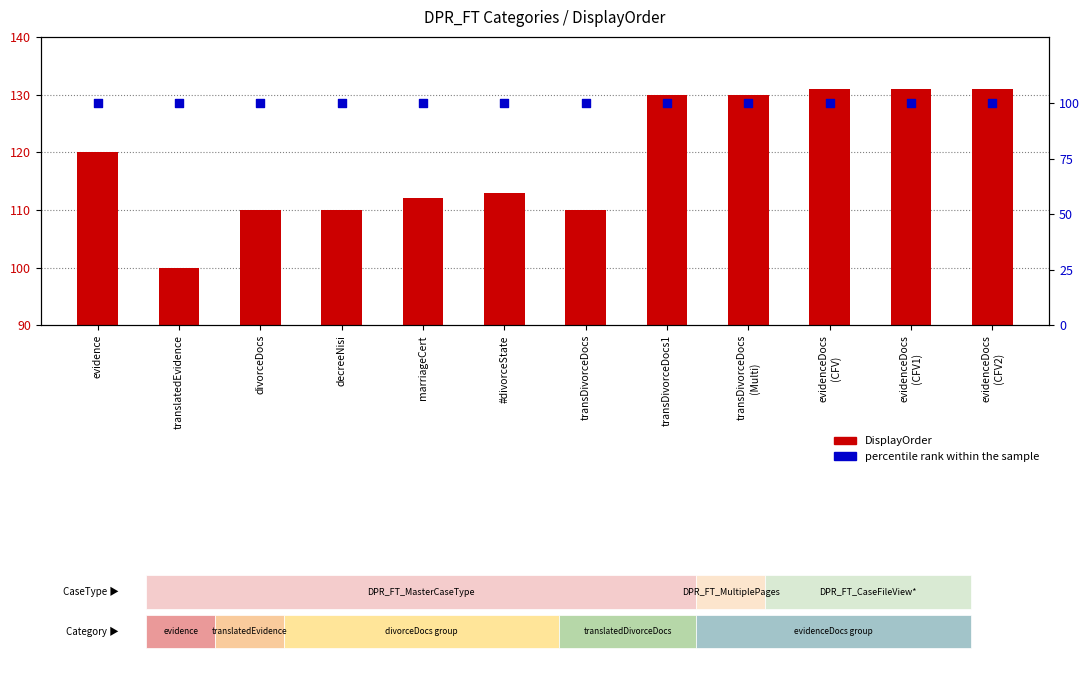

Which series has the largest Y range (max minus min)?

DisplayOrder